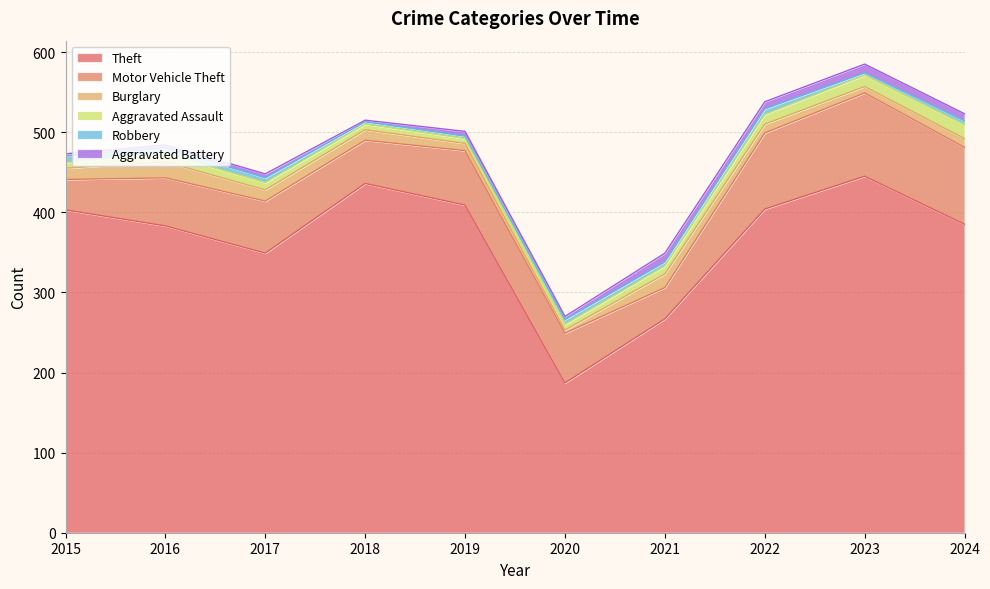

What is the value of the Motor Vehicle Theft point at the 7th from the left?

39